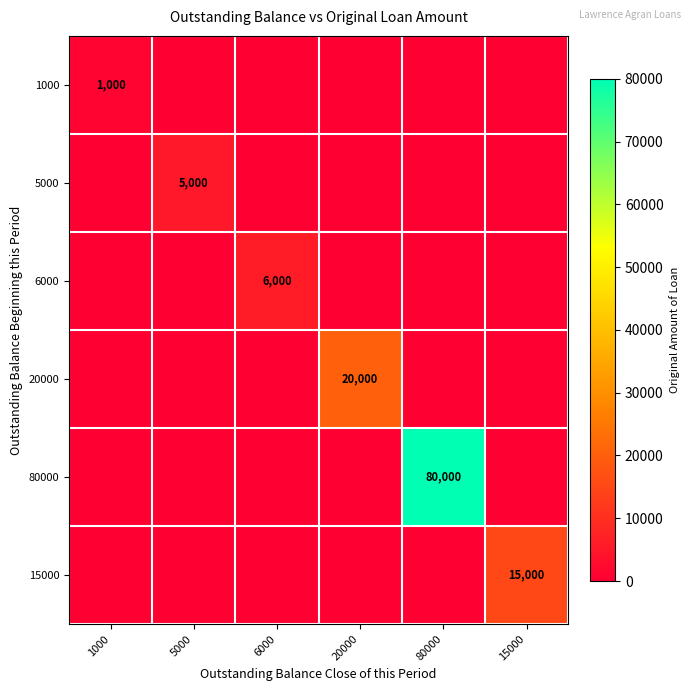

At which category is the sum across all series the highest?

80000